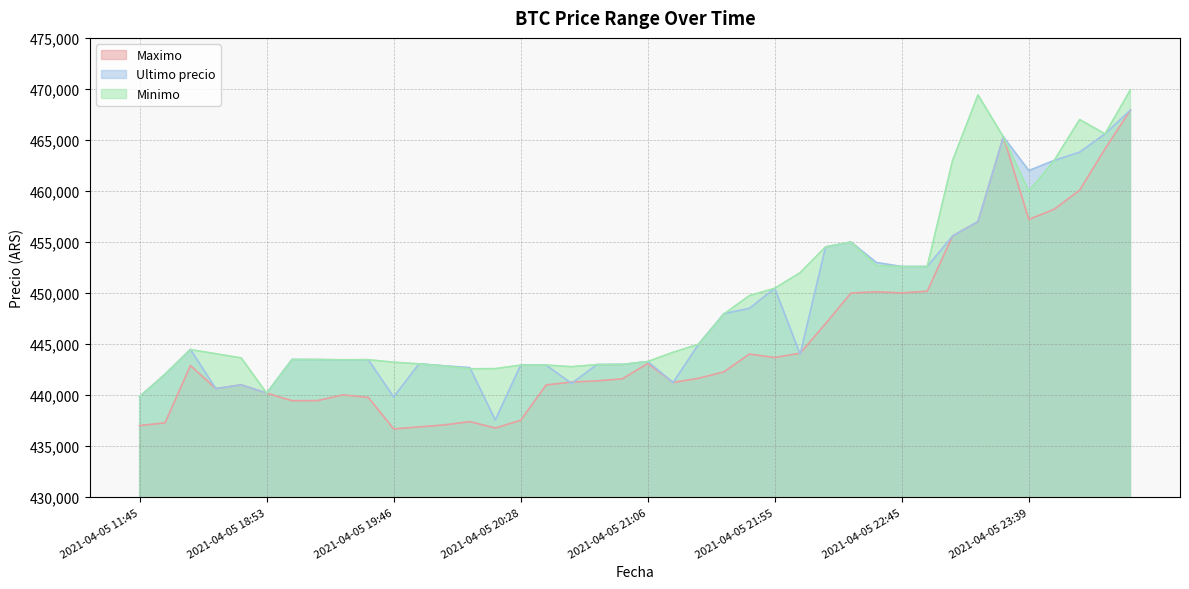

What is the sum of all Ultimo precio values?

17929632